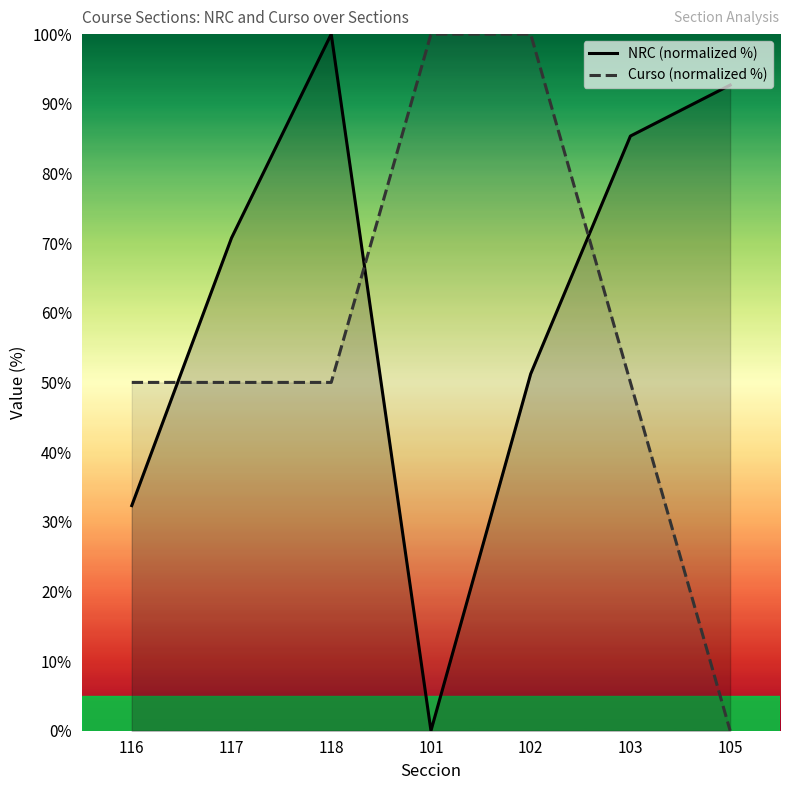

What is the label of the 1st point from the left?

116